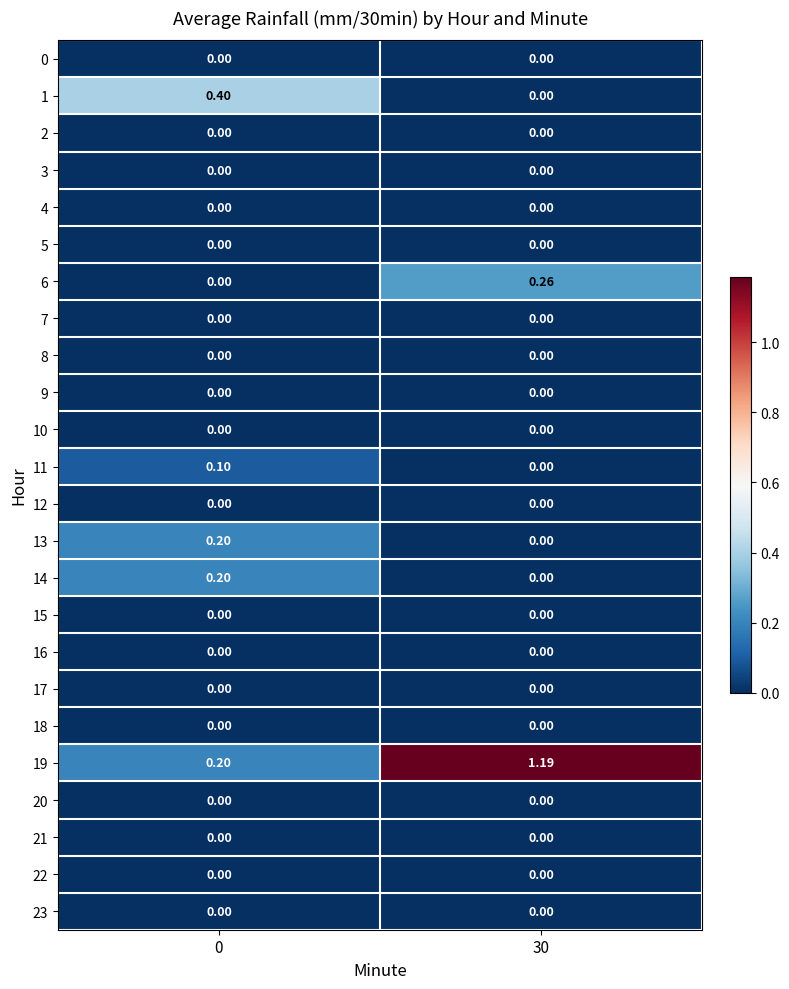

Reading left to right, list all the values displayed in this chart.

0: 0=0.0	30=0.0
1: 0=0.4	30=0.0
2: 0=0.0	30=0.0
3: 0=0.0	30=0.0
4: 0=0.0	30=0.0
5: 0=0.0	30=0.0
6: 0=0.0	30=0.3
7: 0=0.0	30=0.0
8: 0=0.0	30=0.0
9: 0=0.0	30=0.0
10: 0=0.0	30=0.0
11: 0=0.1	30=0.0
12: 0=0.0	30=0.0
13: 0=0.2	30=0.0
14: 0=0.2	30=0.0
15: 0=0.0	30=0.0
16: 0=0.0	30=0.0
17: 0=0.0	30=0.0
18: 0=0.0	30=0.0
19: 0=0.2	30=1.2
20: 0=0.0	30=0.0
21: 0=0.0	30=0.0
22: 0=0.0	30=0.0
23: 0=0.0	30=0.0